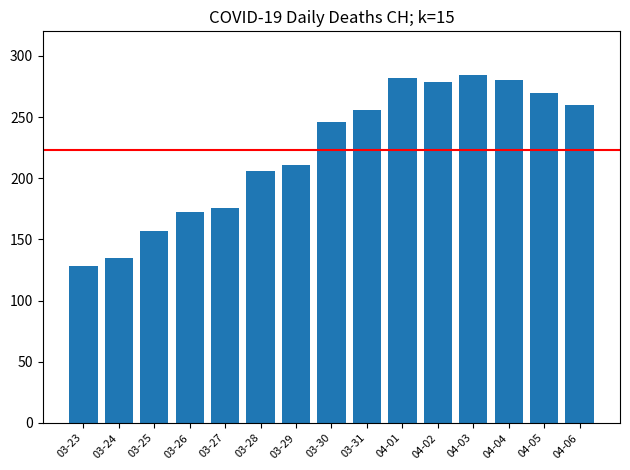

True or false: the data shows 140 at 04-04.

False